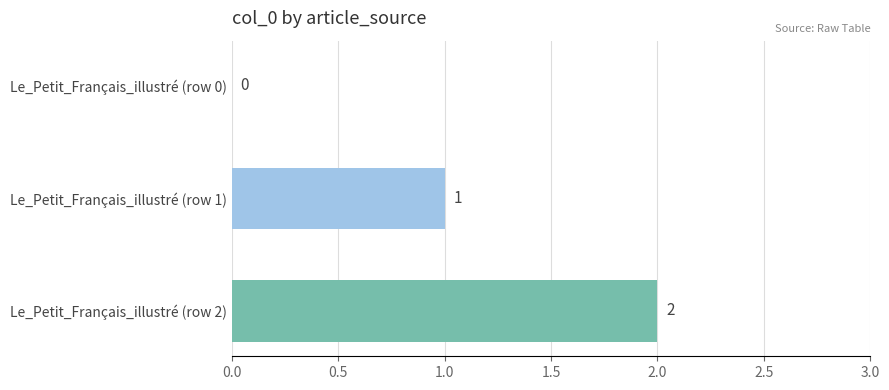

The value at Le_Petit_Français_illustré (row 2) is 3. True or false?

False